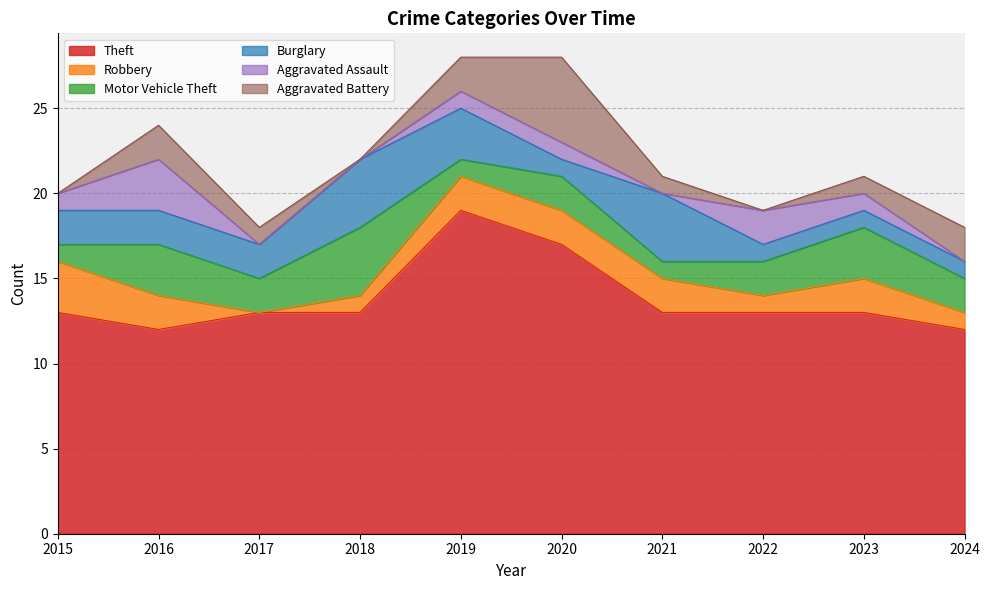

At which category is the sum across all series the highest?

2019